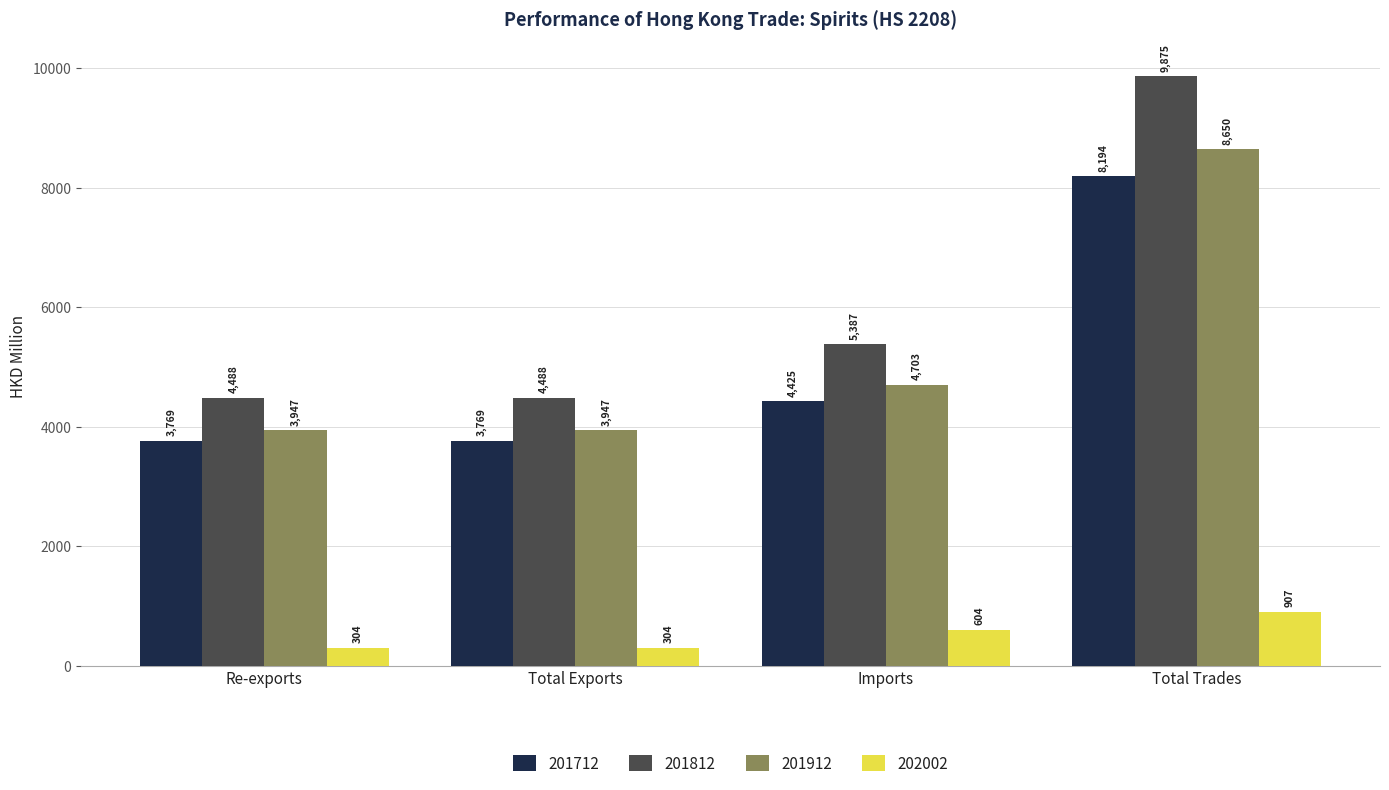

Rank the series by their maximum value, from lowest to highest.

202002, 201712, 201912, 201812